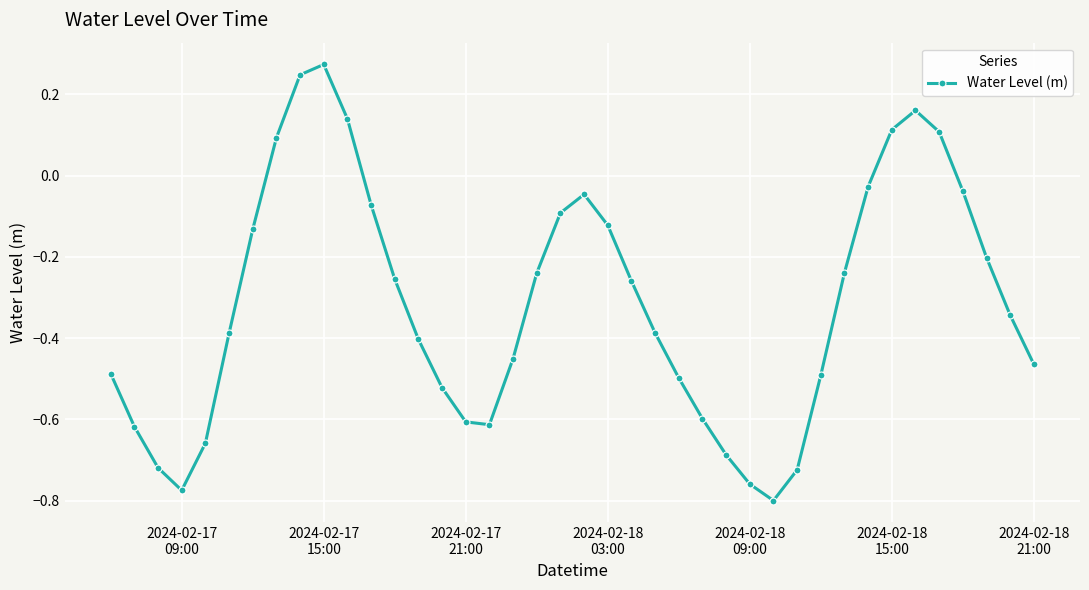

True or false: the data has more than 2 interior local peaks.

True